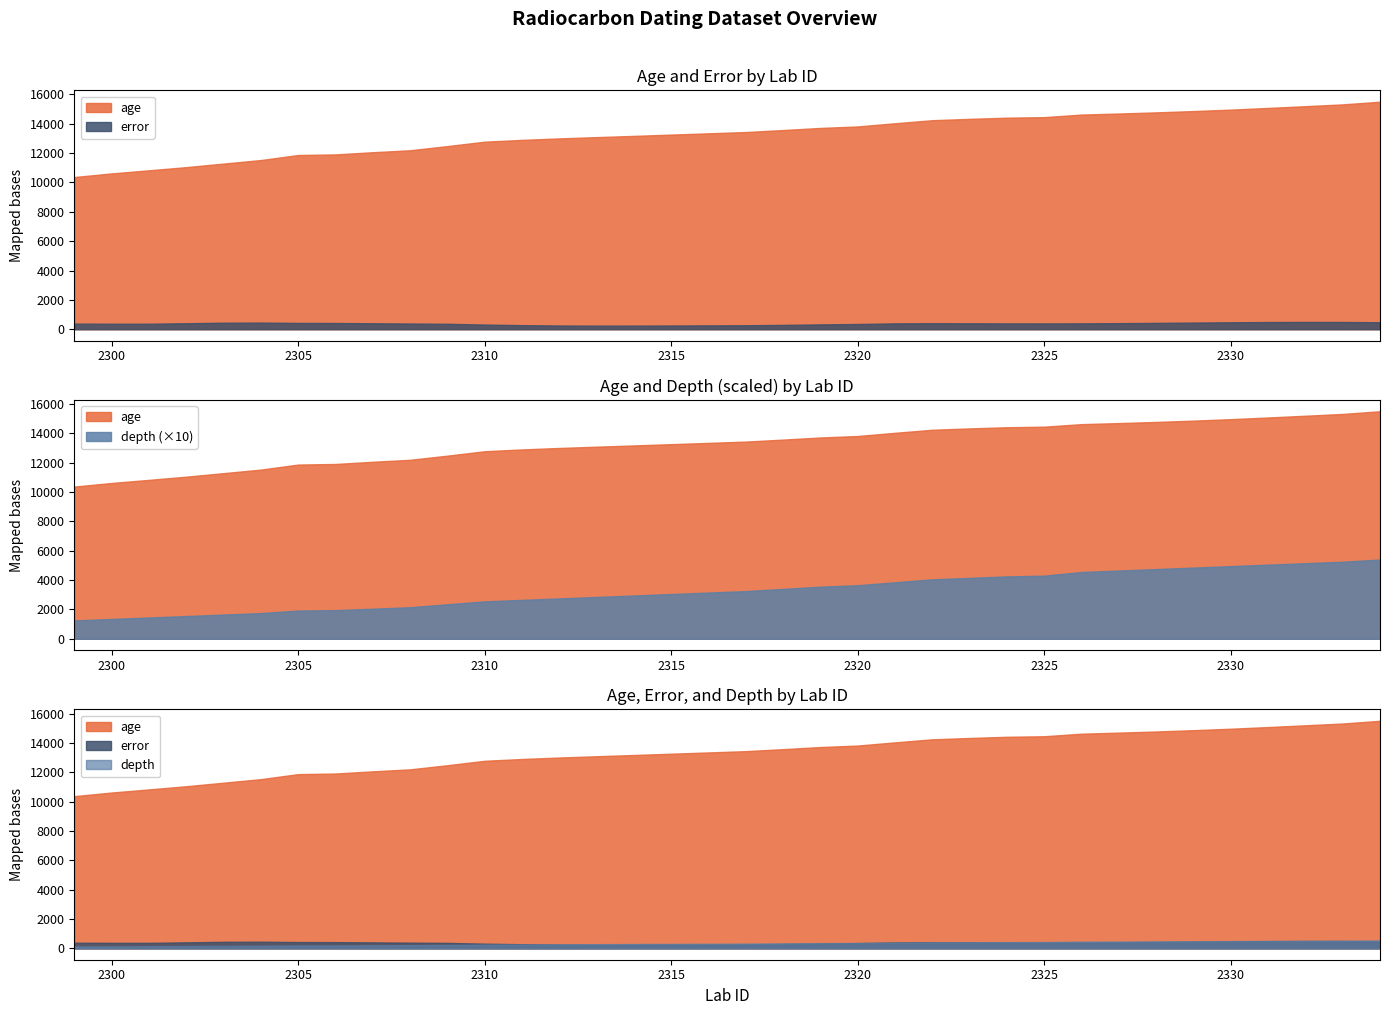

What is the difference between the maximum and minimum values in the error series?

251.4